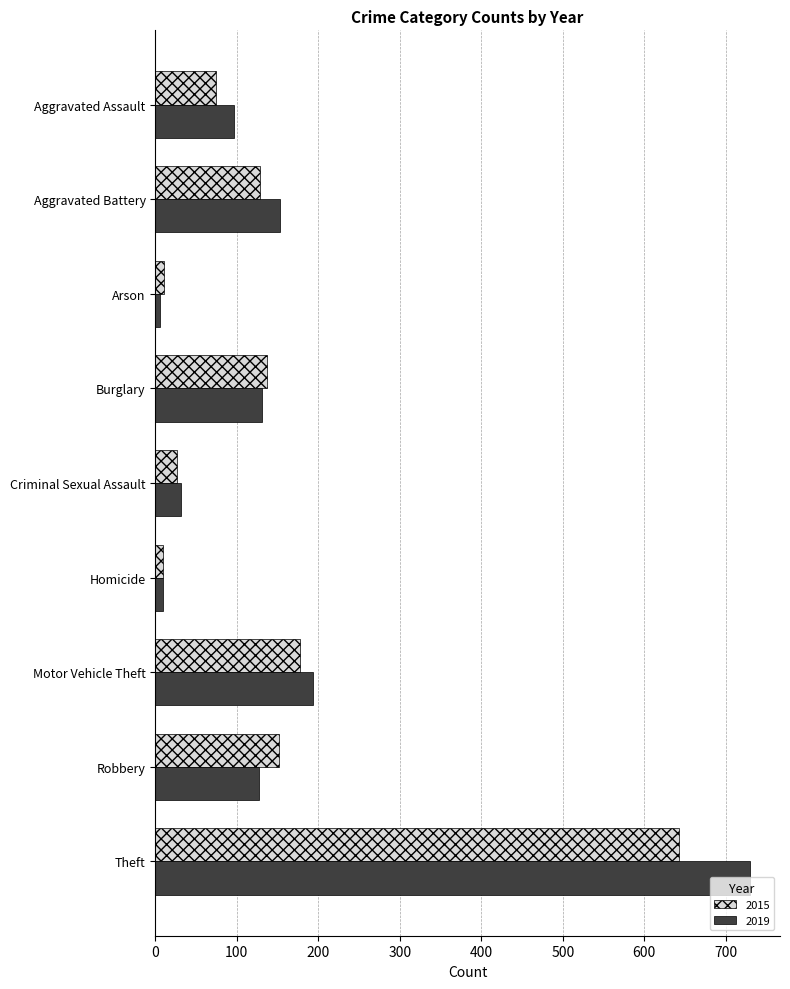

What is the greatest value displayed?

730